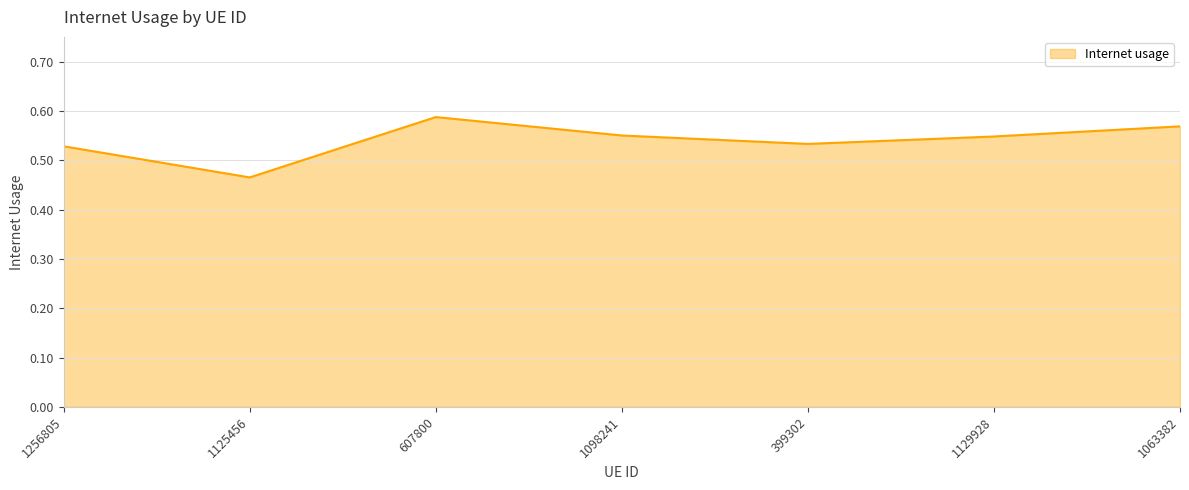

At which label is the value closest to 0?

1125456